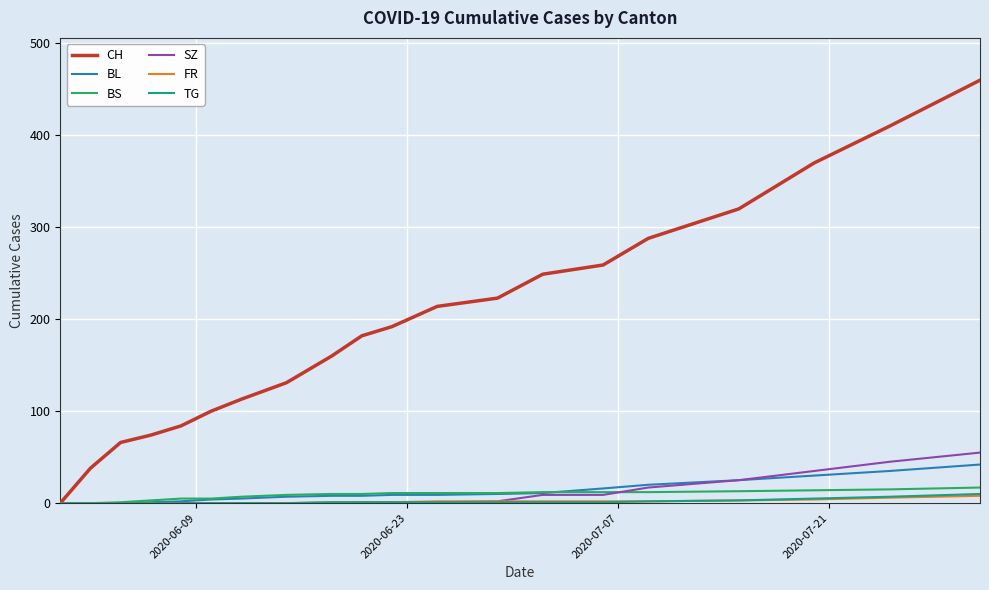

Which series has the widest spread of values?

CH